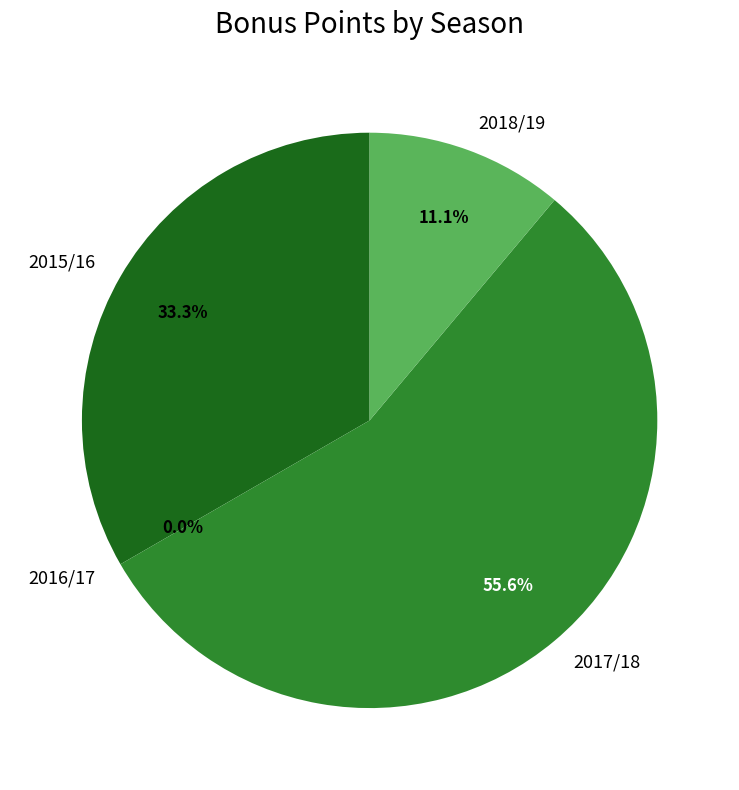

How many segments does this pie chart have?

4